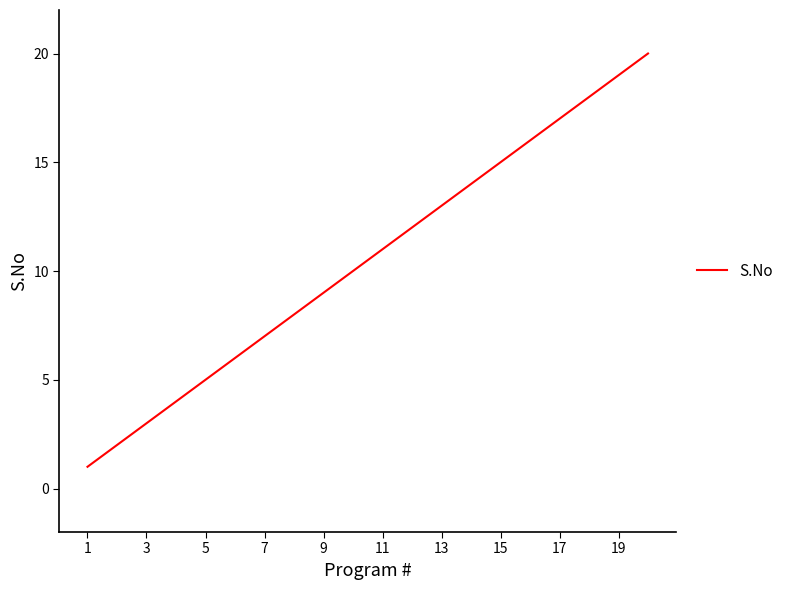

What is the difference between the maximum and minimum values?

19